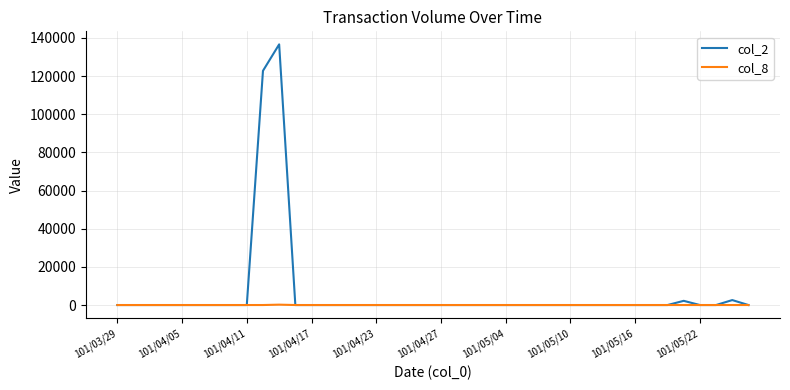

Which series has the largest total across all categories?

col_2